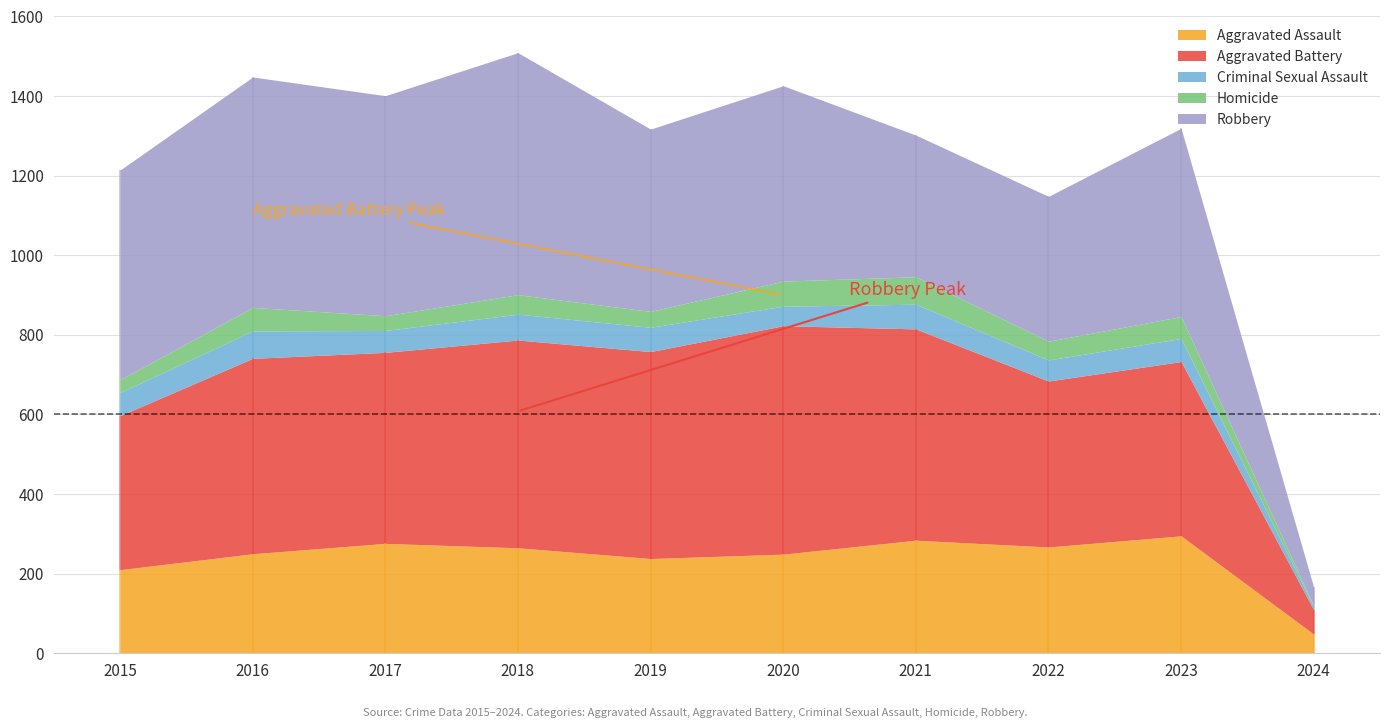

True or false: Aggravated Assault has a value of 180 at 2023.

False